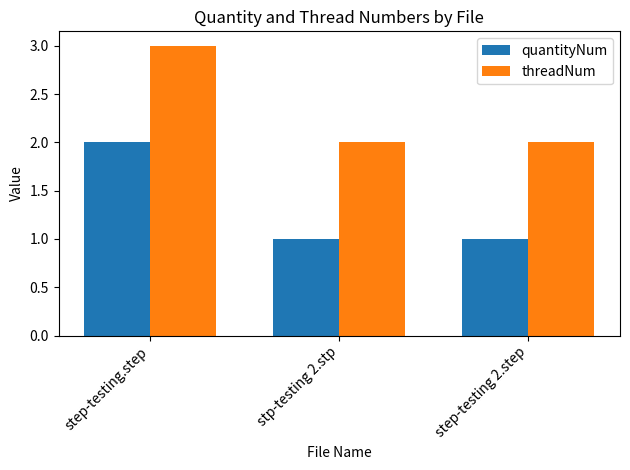

Are the bars horizontal?

No